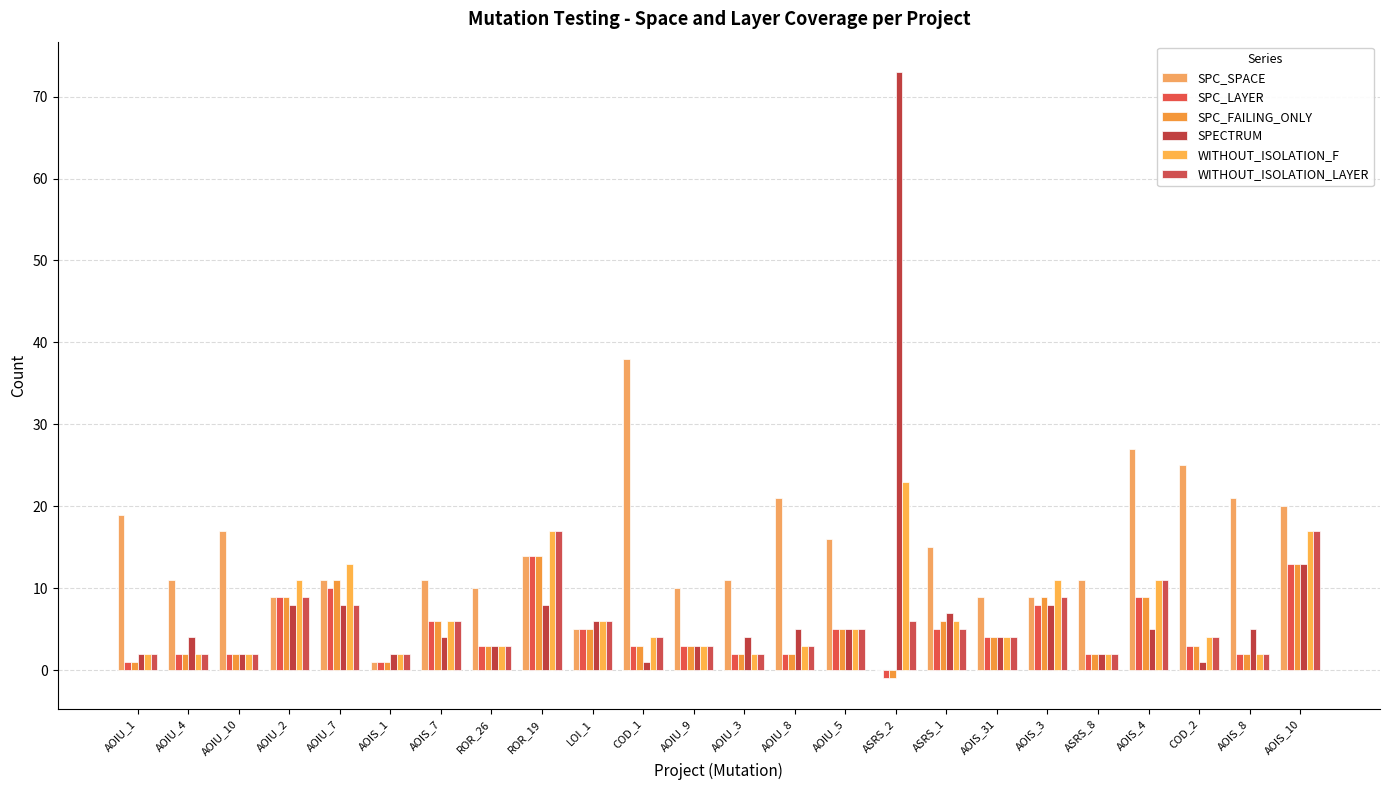

How many categories are shown in the chart?

24